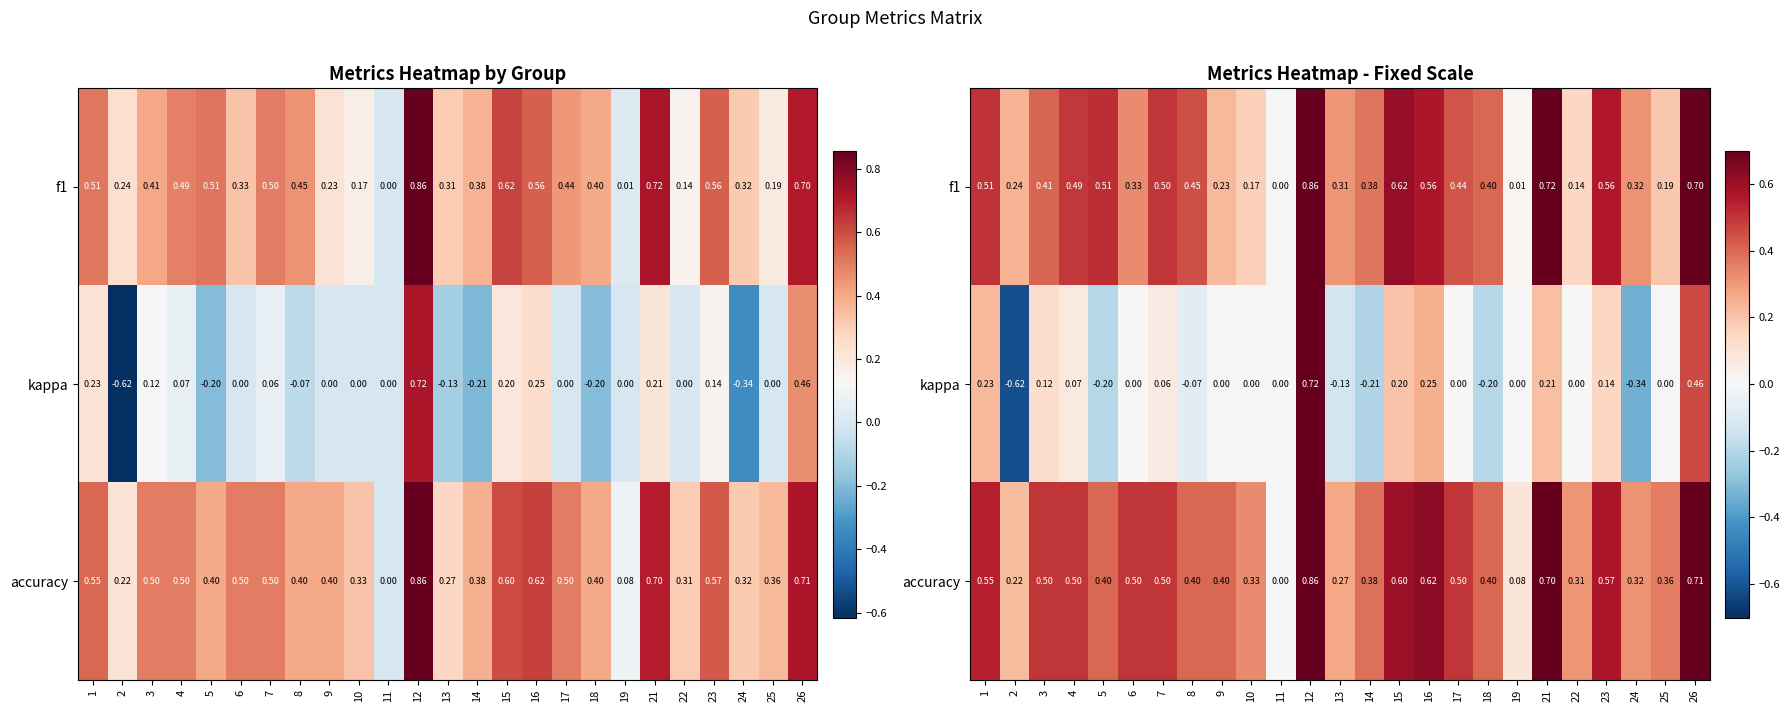

Which series has the largest total across all categories?

accuracy